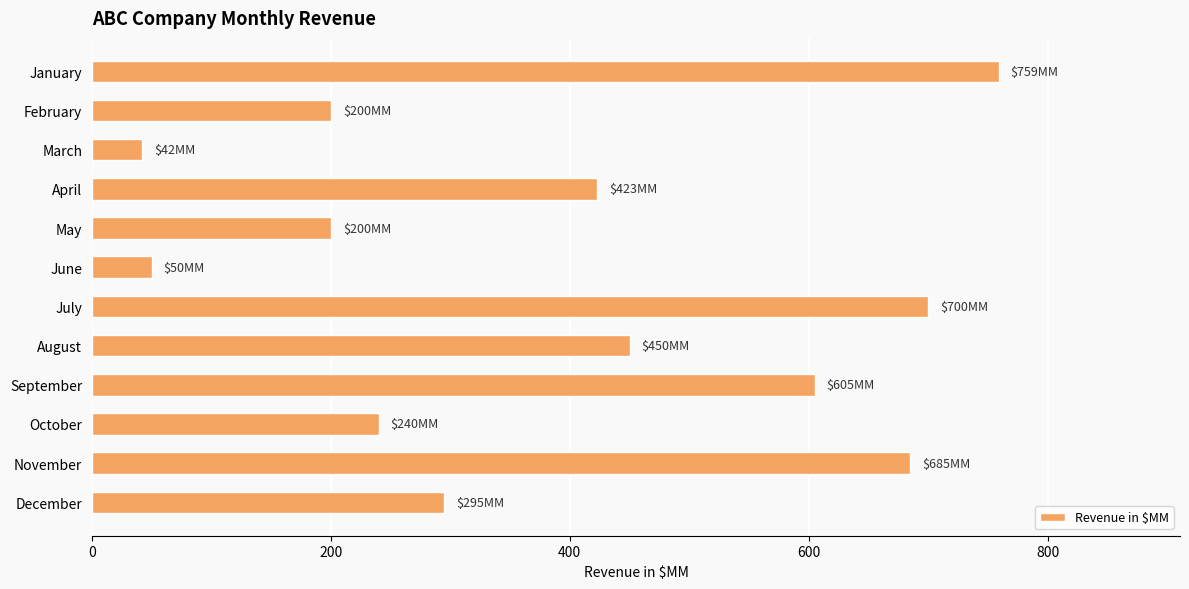

Where is the data nearest to the value 400?

April